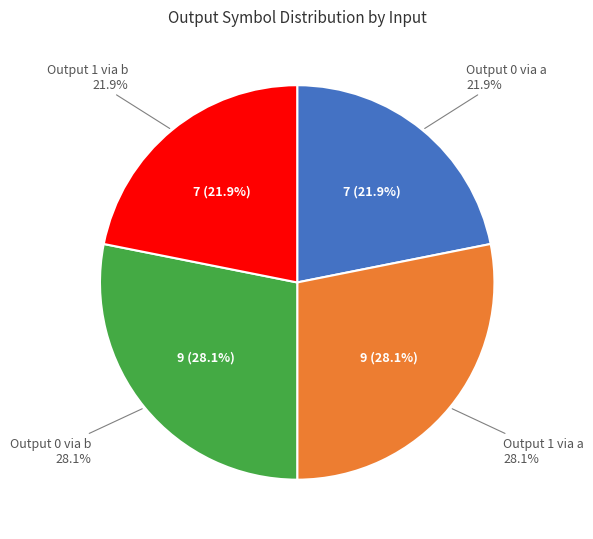

What percentage is the b->1 slice, to the nearest percent?

22%